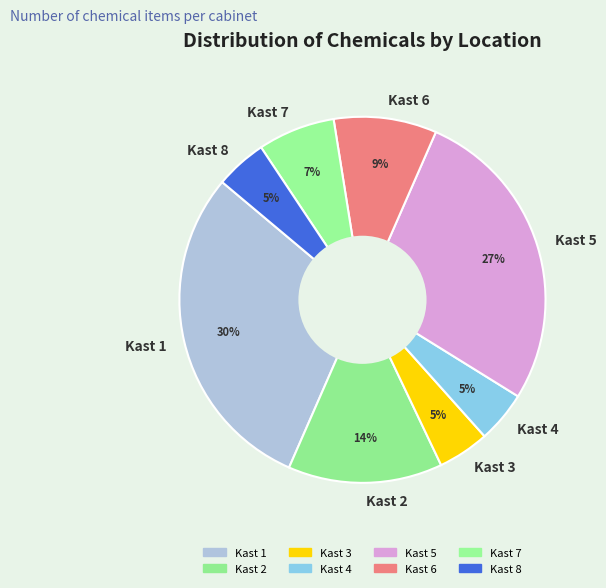

Do Kast 4 and Kast 3 together represent more than half of the pie?

No